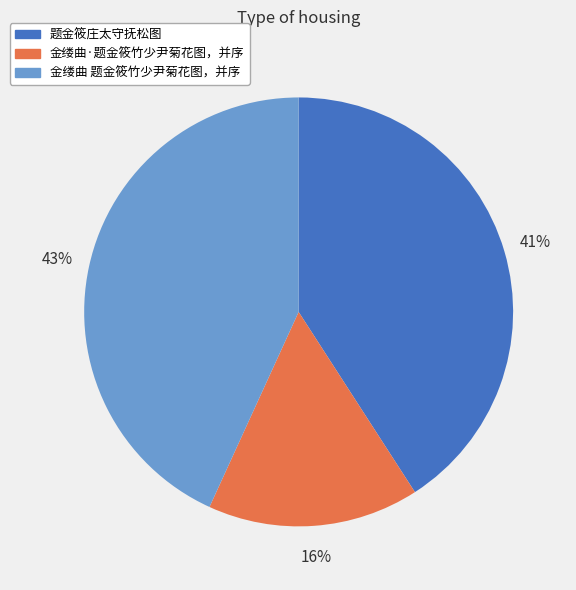

Does any single category account for the majority?

No